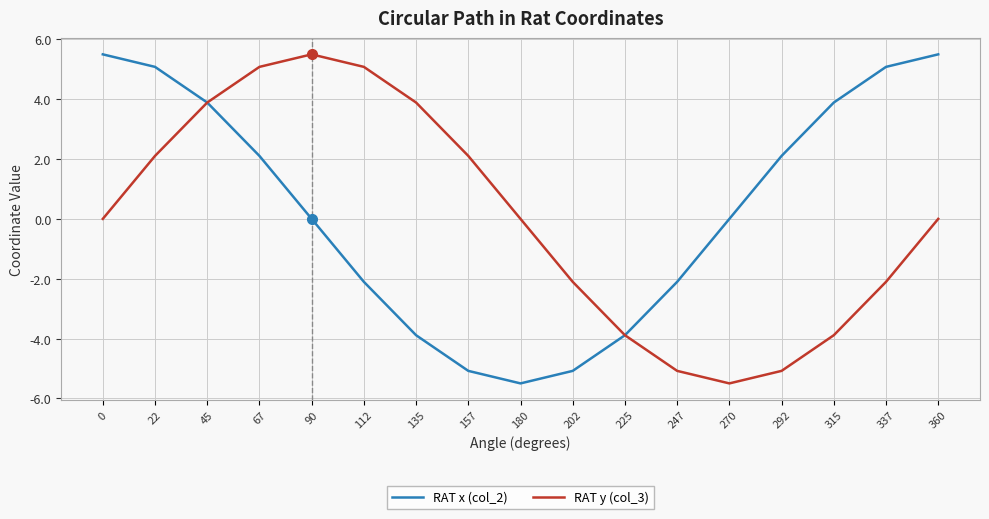

How many lines are shown in the chart?

2